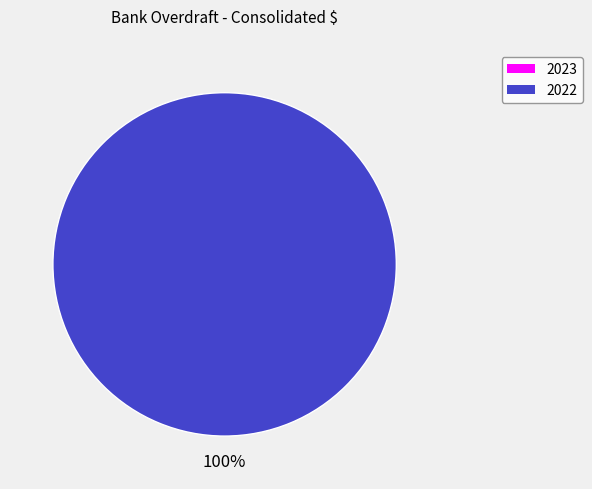

Which category has the biggest portion of the pie?

2022